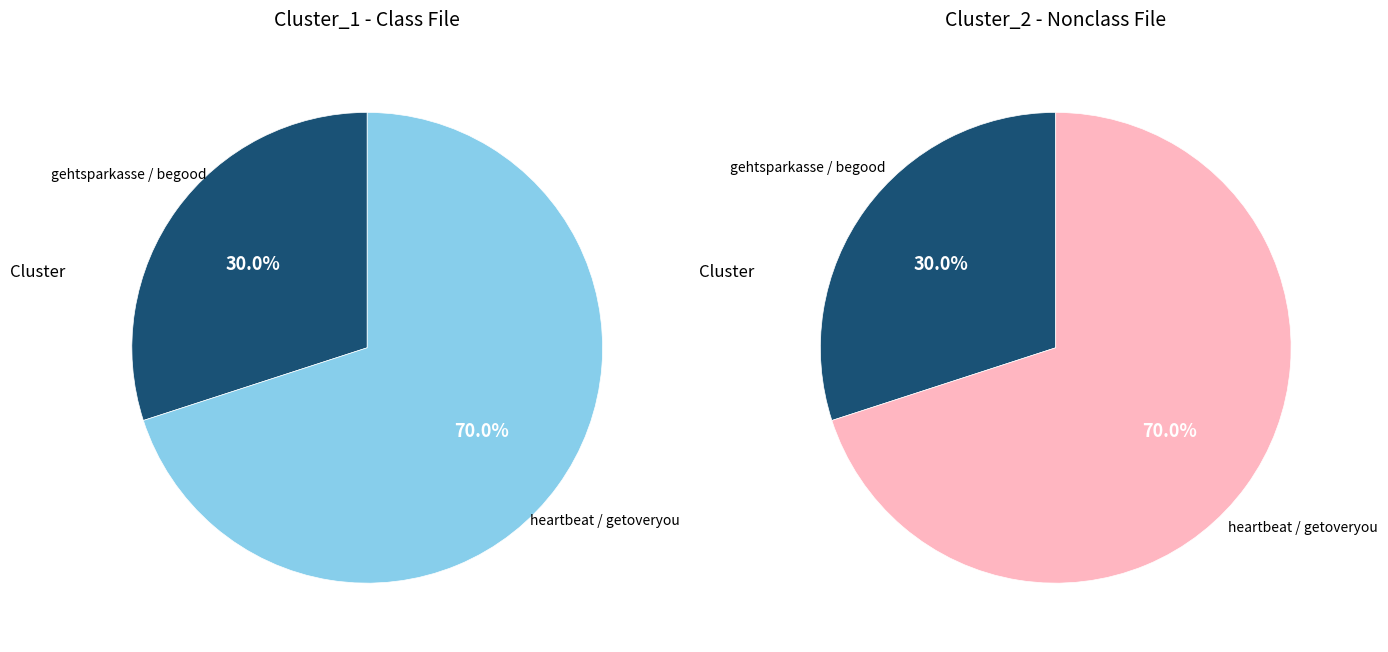

Which series has the largest range (max minus min)?

Cluster_1